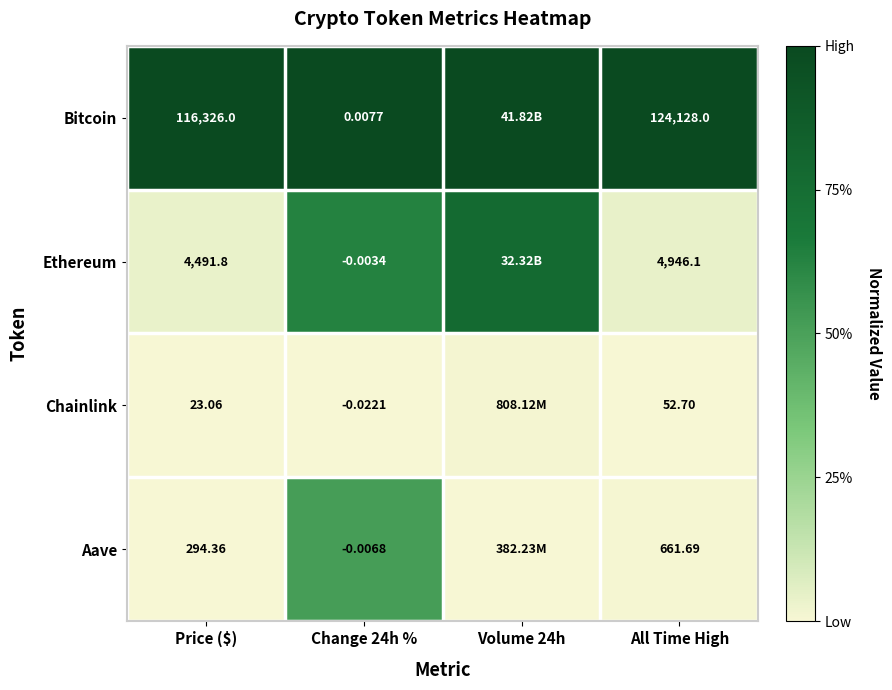

At All Time High, list the series in order from smallest to largest.

Chainlink, Aave, Ethereum, Bitcoin